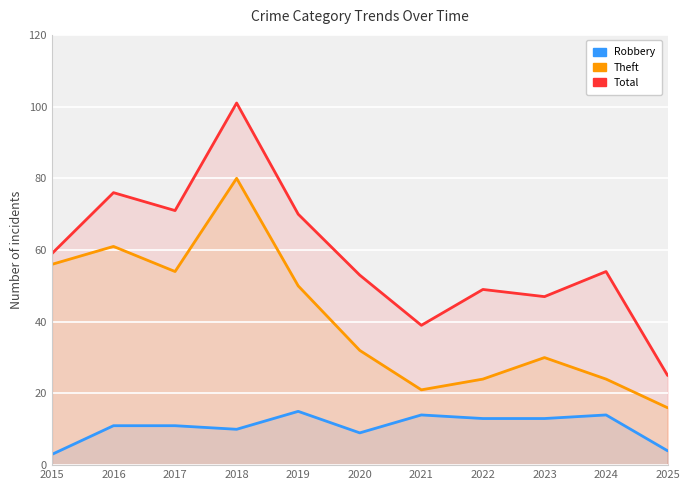

What is the difference between the second highest and second lowest values in the Robbery series?

10